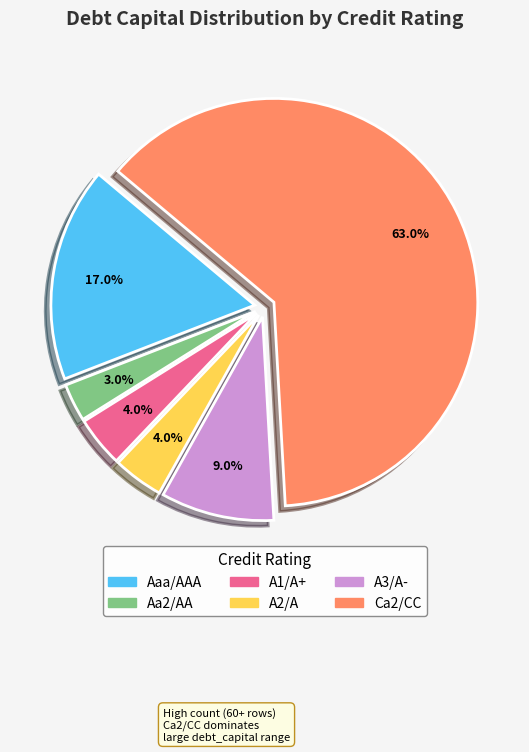

What percentage is the Aa2/AA slice, to the nearest percent?

3%